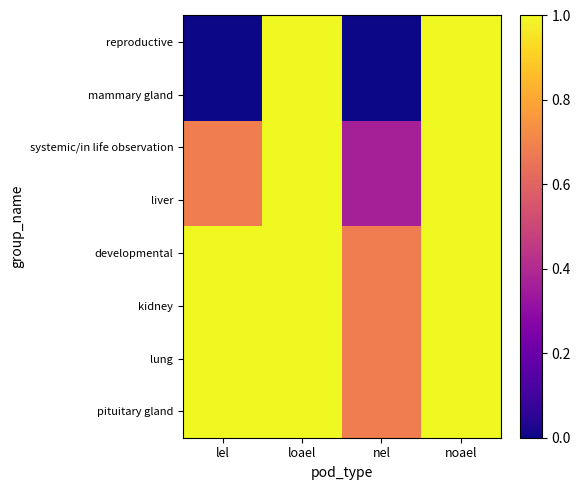

At which category is the sum across all series the highest?

loael